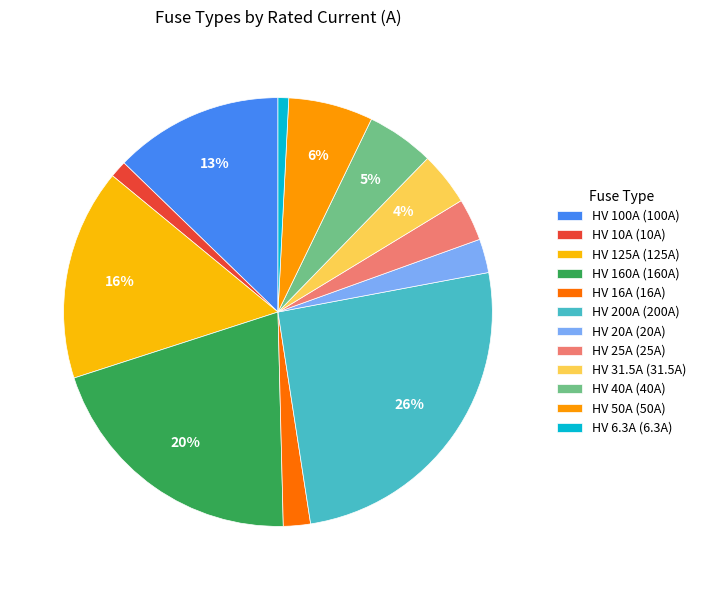

Which slice is the largest?

HV 200A